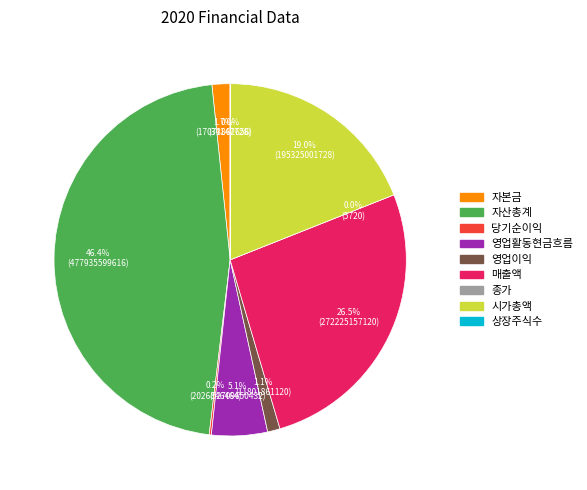

What is the ratio of the value at 매출액 to the value at 당기순이익?

134.3